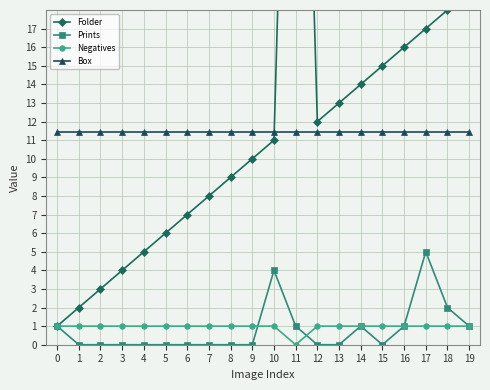

Reading left to right, list all the values displayed in this chart.

Folder: 1.0	2.0	3.0	4.0	5.0	6.0	7.0	8.0	9.0	10.0	11.0	52.0	12.0	13.0	14.0	15.0	16.0	17.0	18.0	19.0
Prints: 1.0	0.0	0.0	0.0	0.0	0.0	0.0	0.0	0.0	0.0	4.0	1.0	0.0	0.0	1.0	0.0	1.0	5.0	2.0	1.0
Negatives: 1.0	1.0	1.0	1.0	1.0	1.0	1.0	1.0	1.0	1.0	1.0	0.0	1.0	1.0	1.0	1.0	1.0	1.0	1.0	1.0
Box: 11.4	11.4	11.4	11.4	11.4	11.4	11.4	11.4	11.4	11.4	11.4	11.4	11.4	11.4	11.4	11.4	11.4	11.4	11.4	11.4